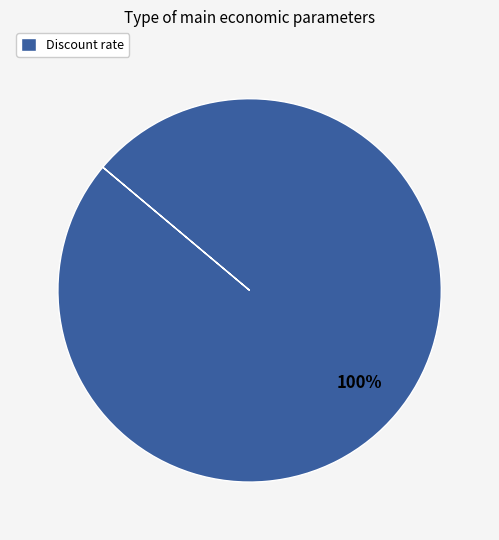

Is it true that Discount rate is 100% of the pie?

True